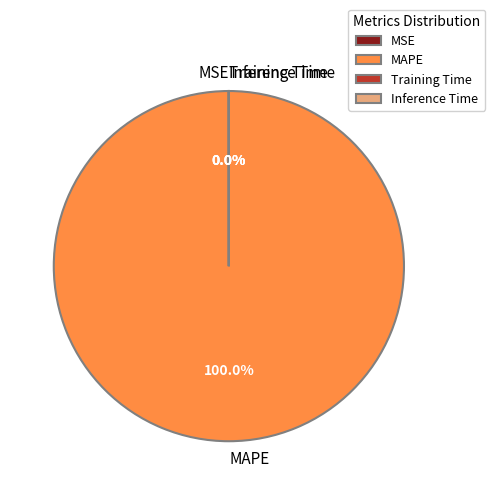

Which category has the biggest portion of the pie?

MAPE